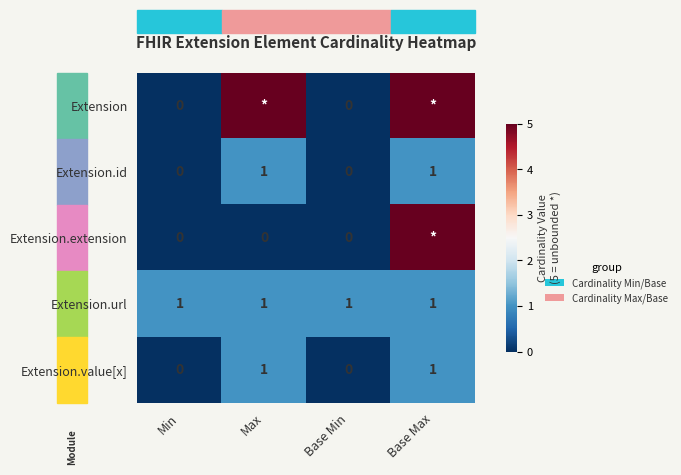

How many Extension.id values are between 0 and 1?

4